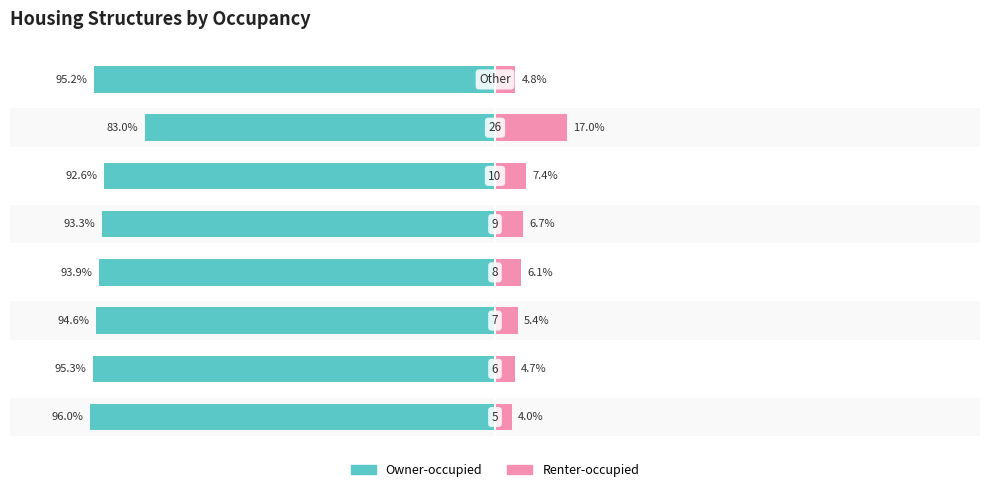

What is the maximum value for Owner-occupied?

-83.0